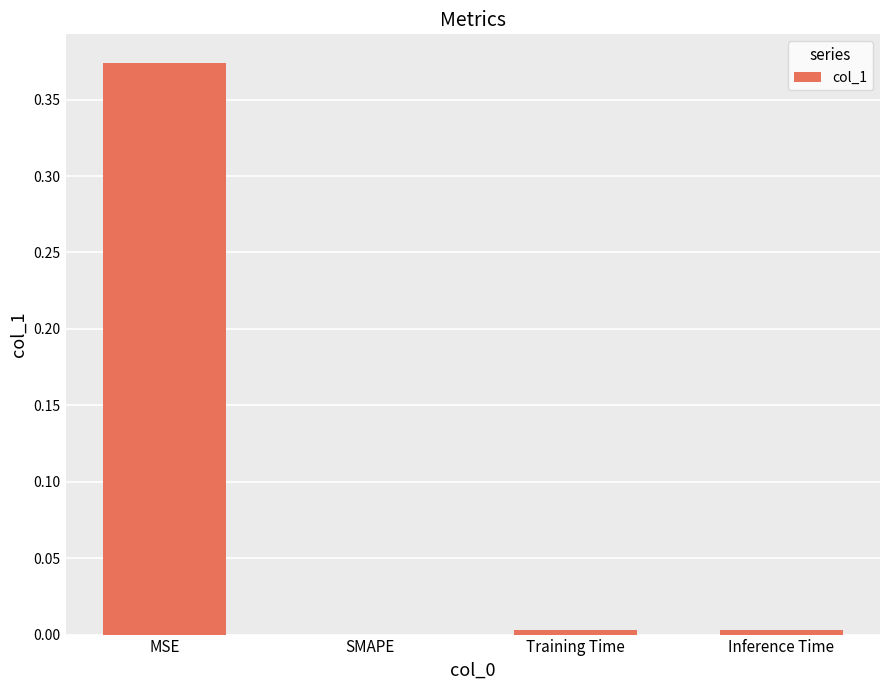

The chart shows a value of 0.0 at SMAPE. True or false?

True